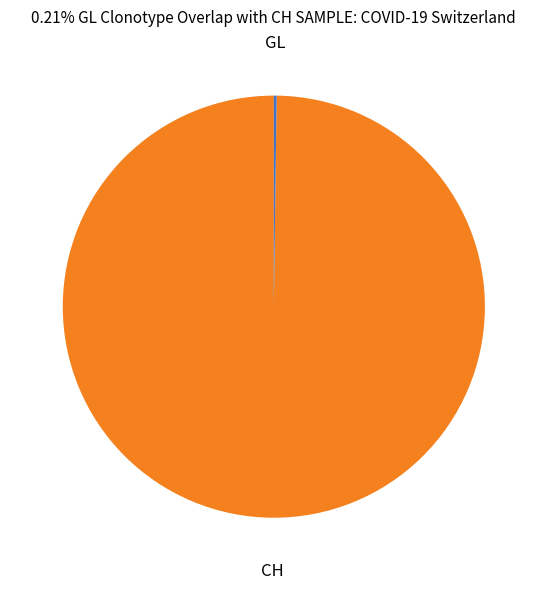

Is there a majority slice in this chart?

Yes